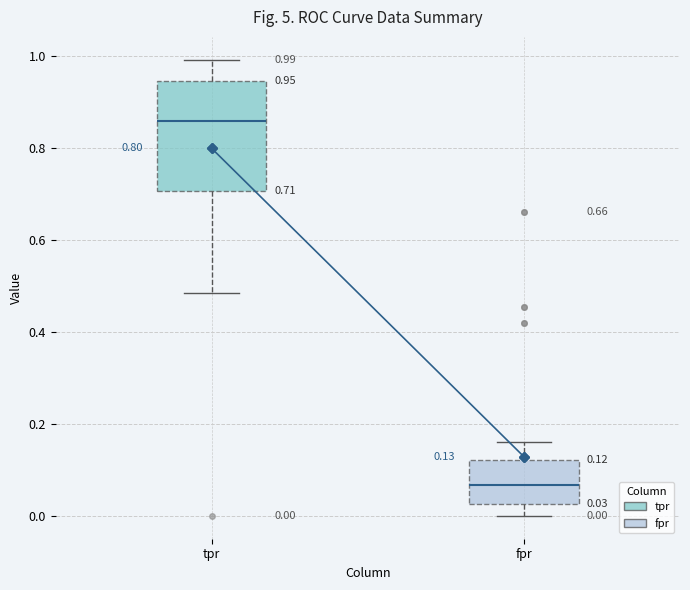

Comparing the boxes themselves (not the whiskers), which one is the tallest?

tpr